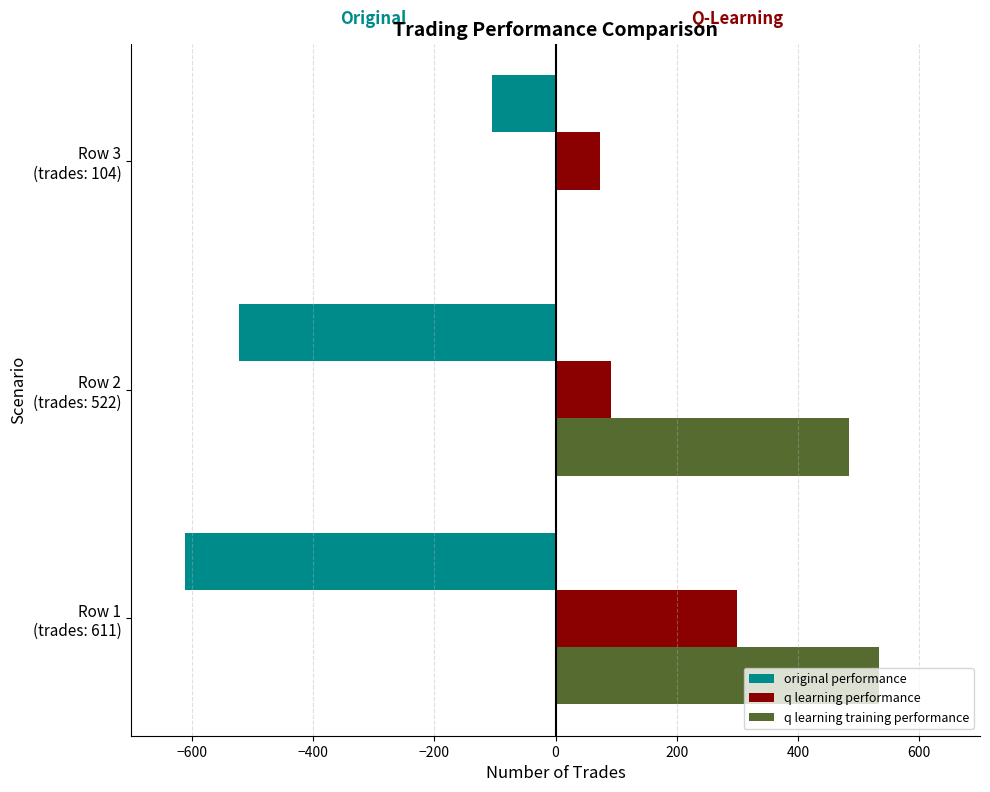

What is the sum of all q learning performance values?

464